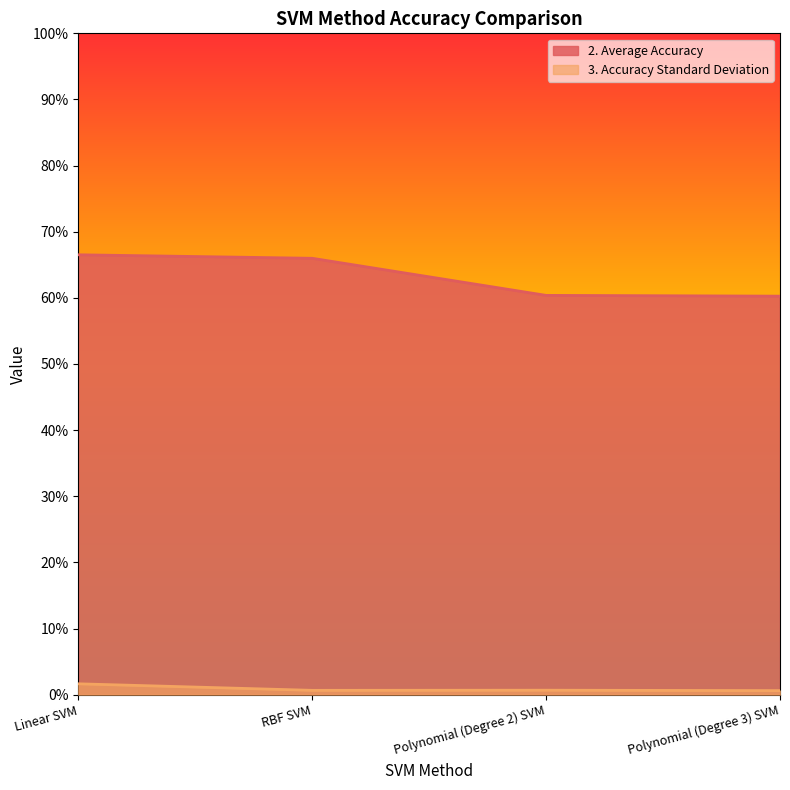

What is the sum of all 2. Average Accuracy values?

2.5